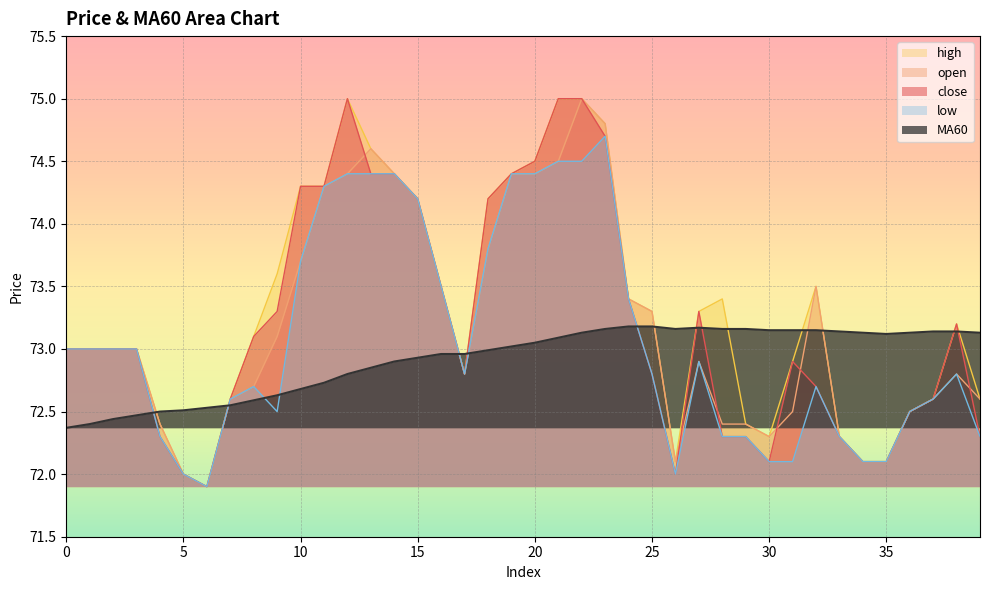

The value of open at 13 is 26.6. True or false?

False